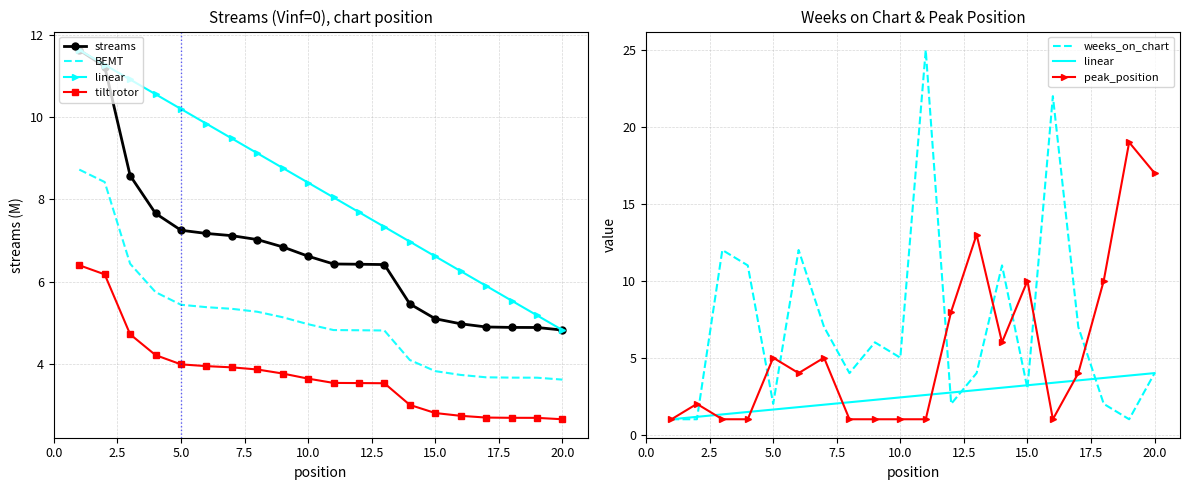

What is the smallest value displayed?

1.0